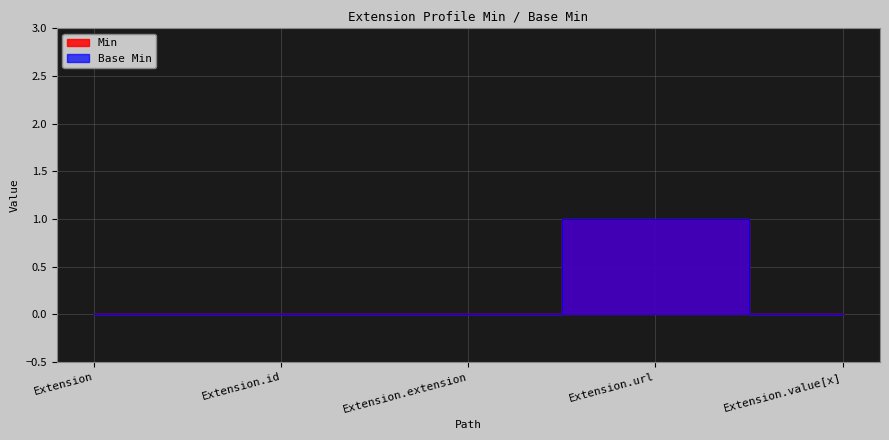

How many lines are shown in the chart?

2